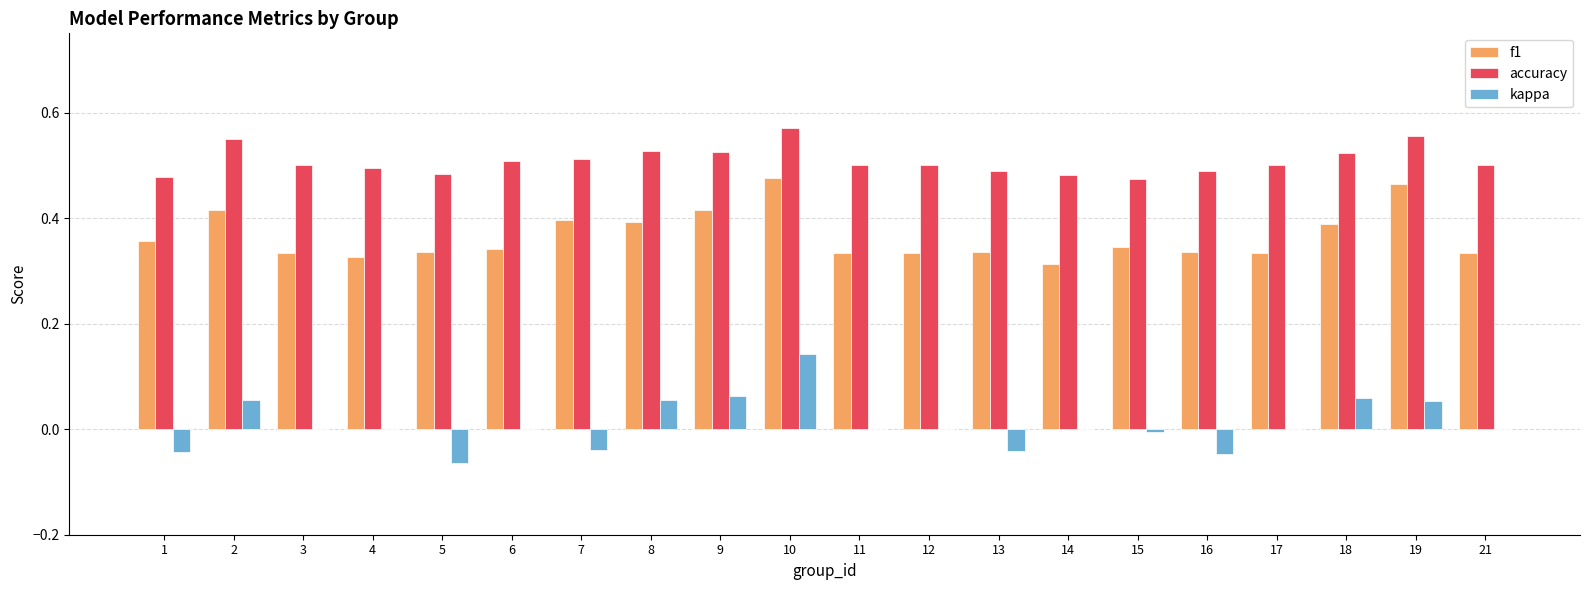

At which category is the sum across all series the highest?

10